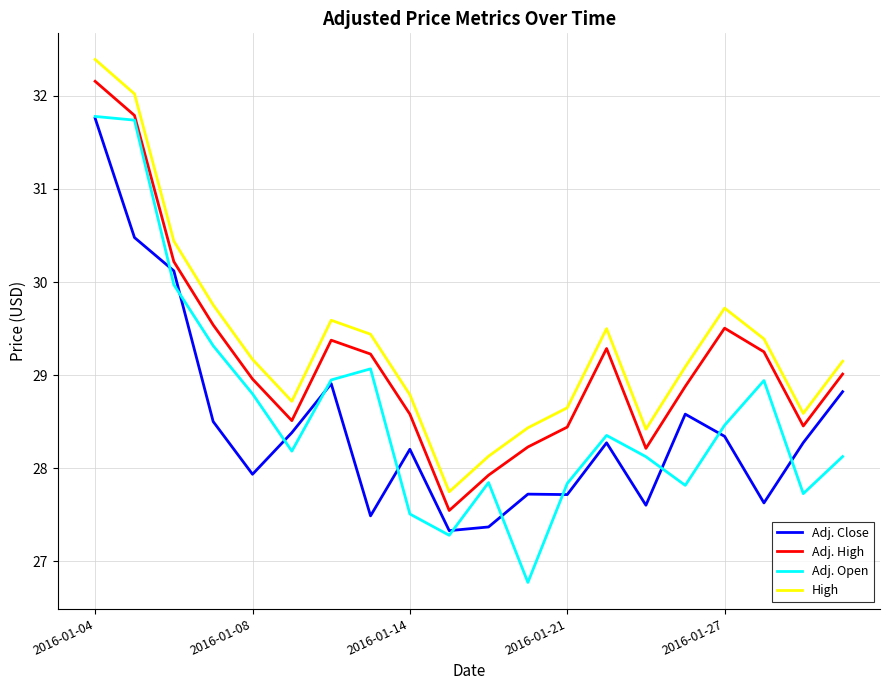

What is the highest value of the High series?

32.4